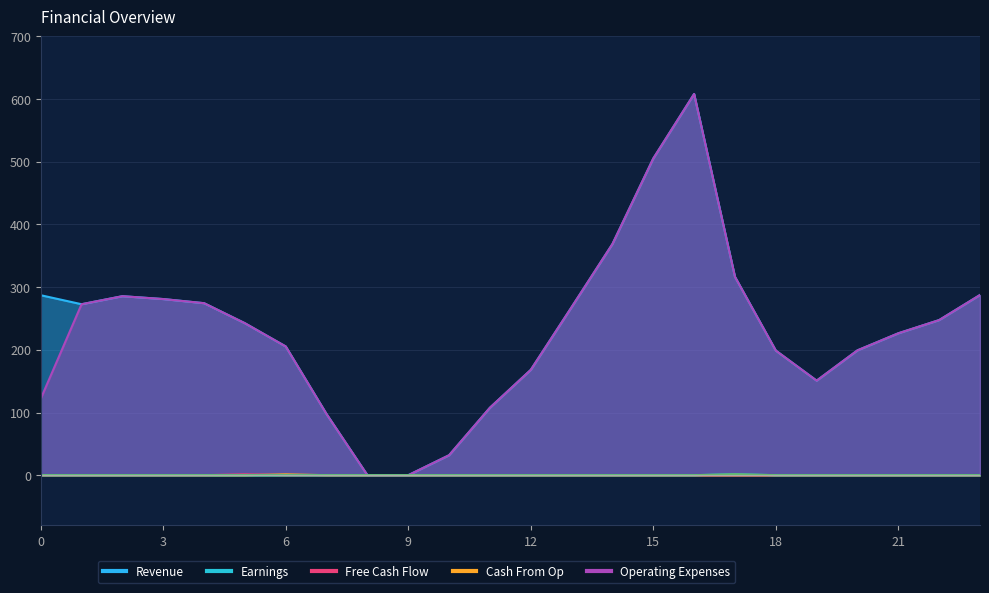

What is the maximum value for Free Cash Flow?

1.4